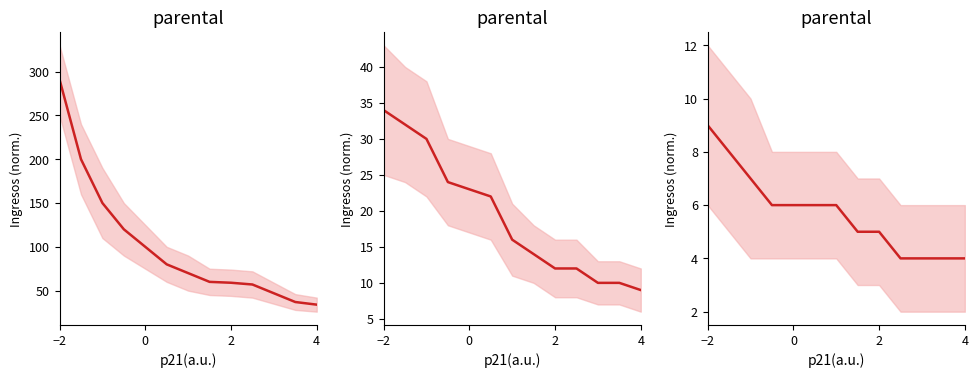

Reading right to left, transcribe all the data shown in this chart.

Total (alta): 34	37	47	57	59	60	70	80	100	120	150	200	291
Total (media): 9	10	10	12	12	14	16	22	23	24	30	32	34
Total (baja): 4	4	4	4	5	5	6	6	6	6	7	8	9